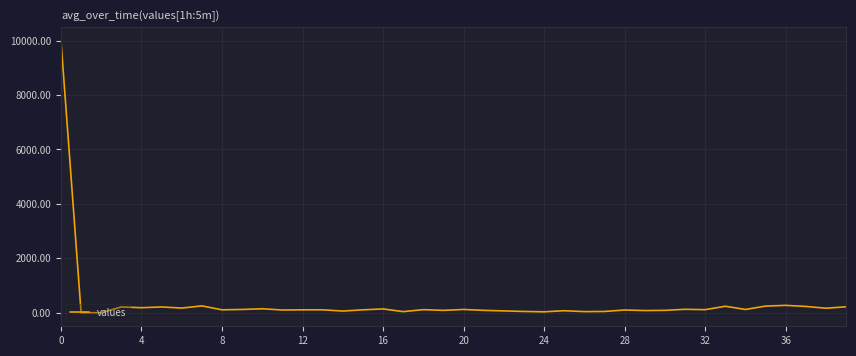

How many values are below 111?

20